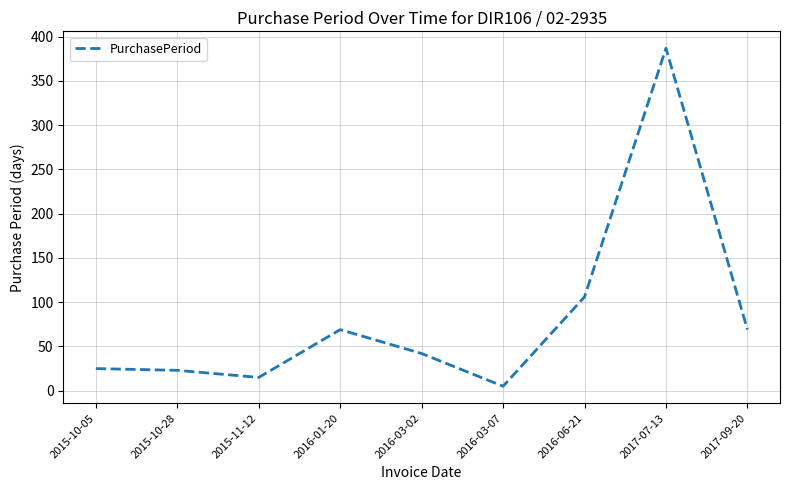

What is the maximum value shown in the chart?

387